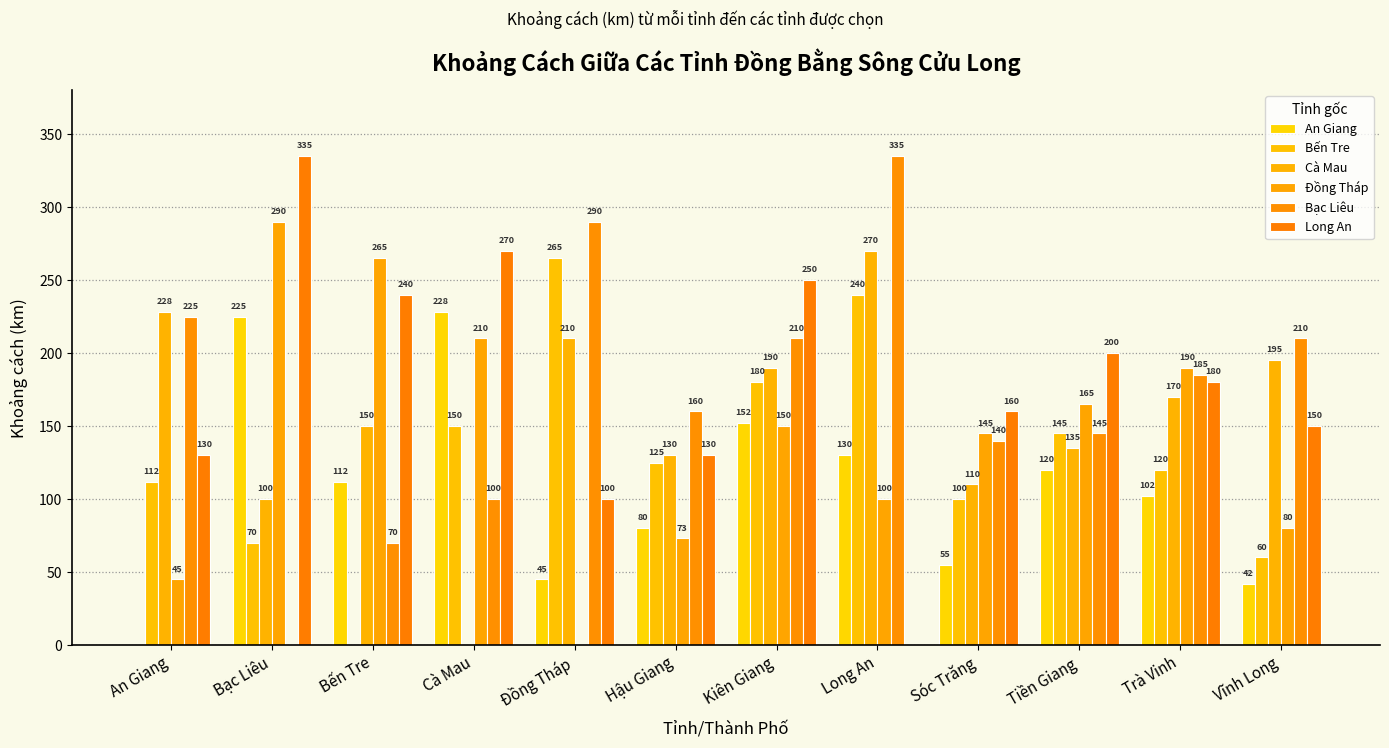

True or false: Long An has a value of 314 at Trà Vinh.

False